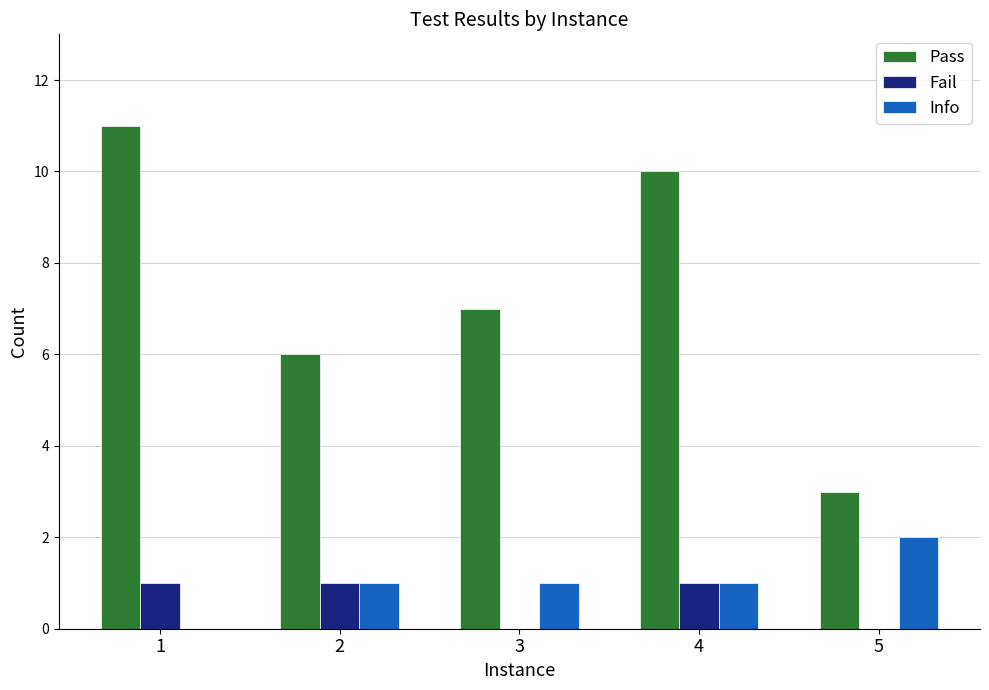

True or false: Pass has a value of 3 at 5.

True